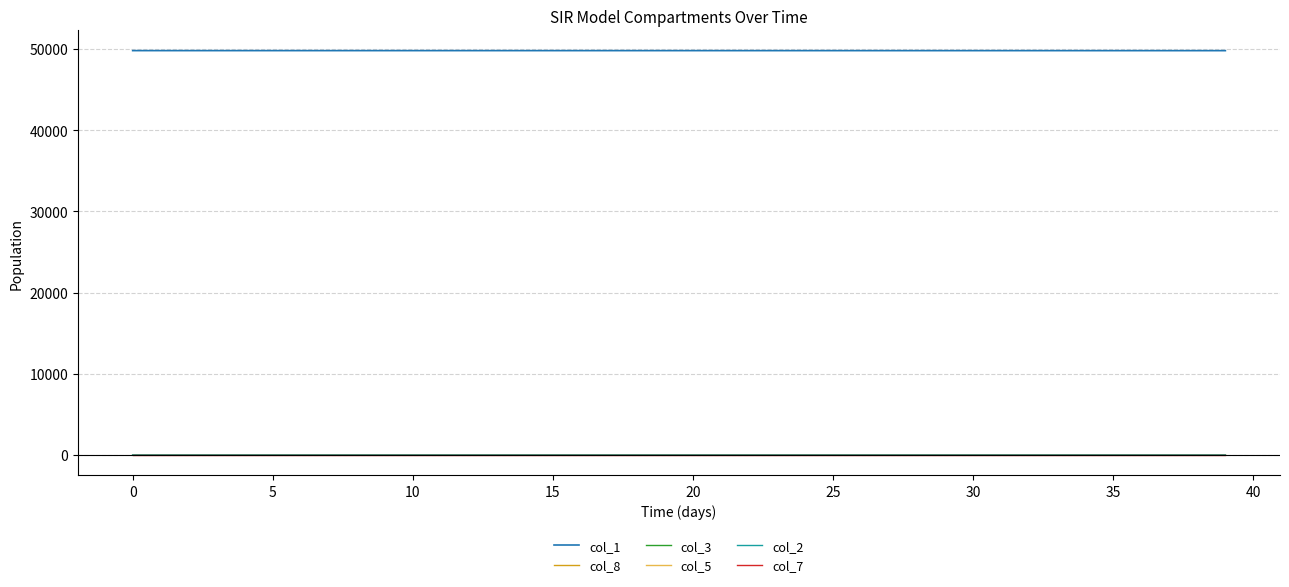

Is this an area chart (filled region under the line)?

No